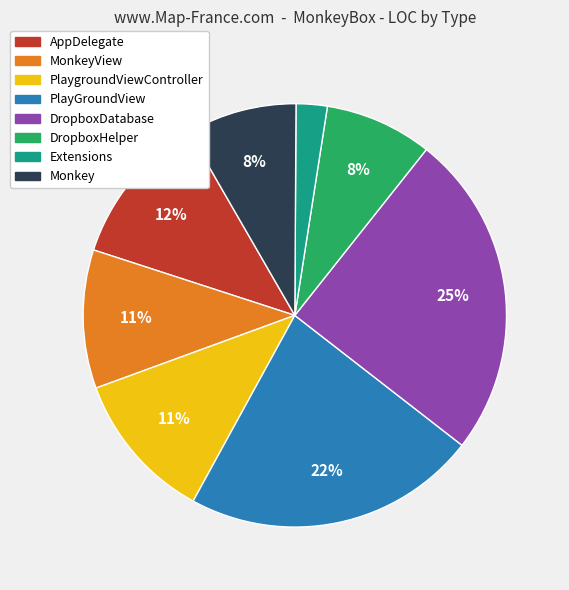

To the nearest percent, what is the average slice percentage?

12%